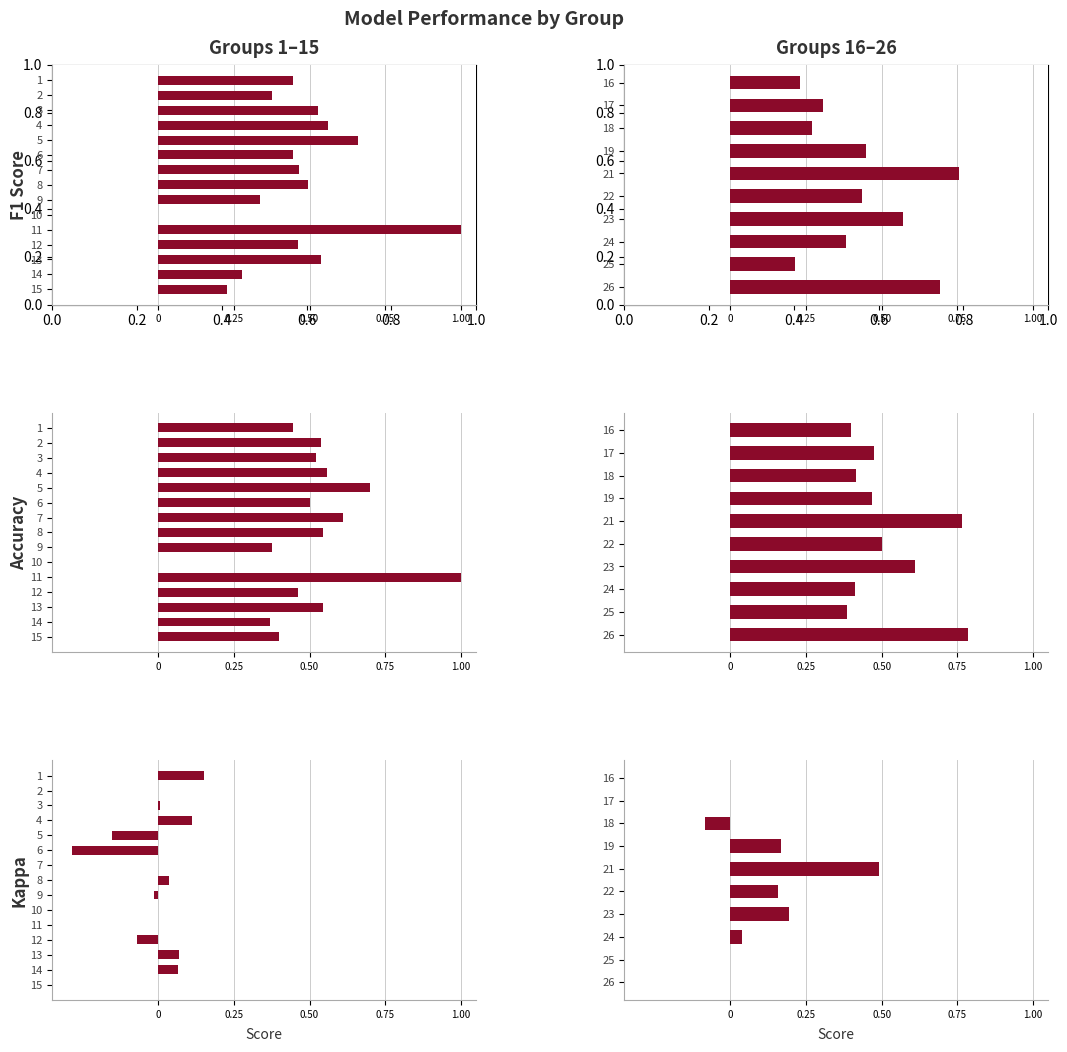

What is the value of the Accuracy bar at the 6th from the left?

0.5